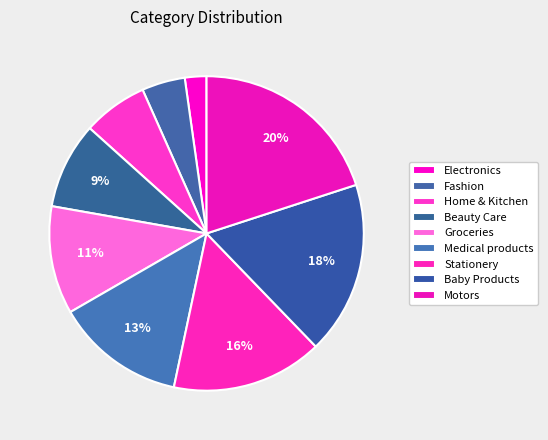

Which slice is the largest?

Motors